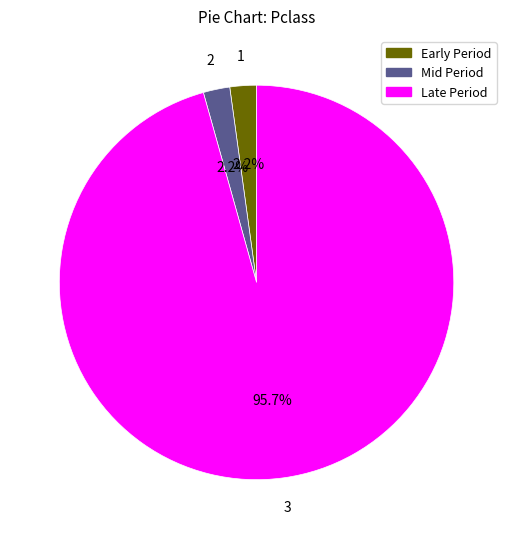

Is there any slice that represents more than half of the pie?

Yes